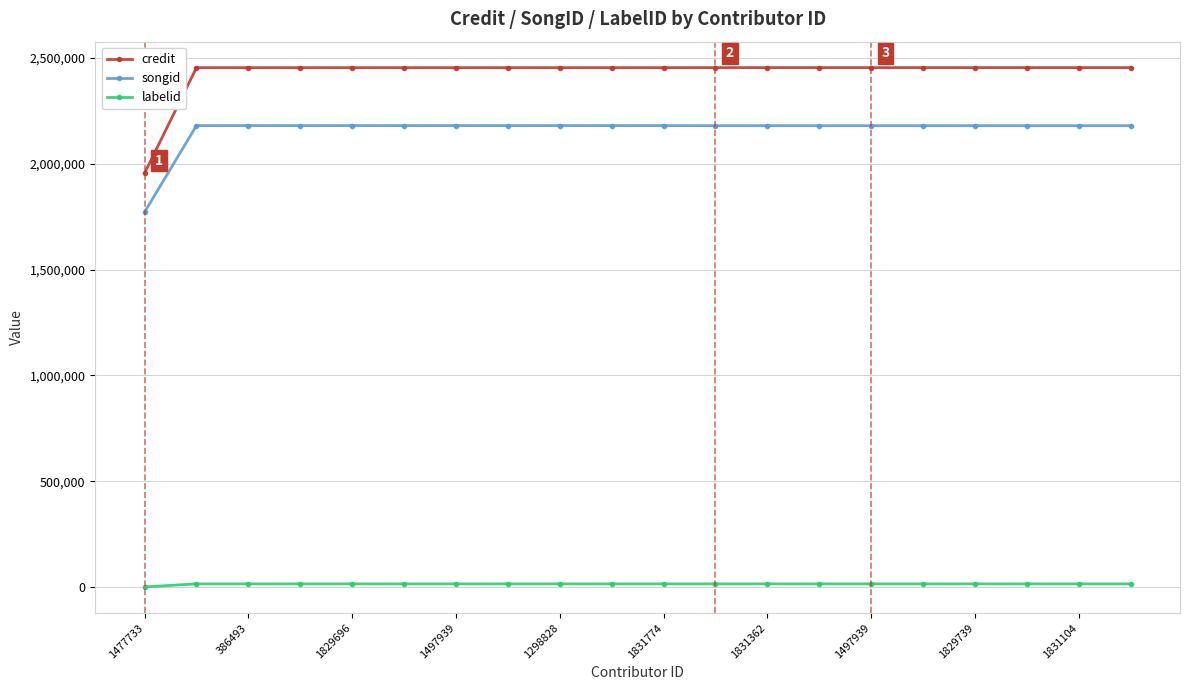

How many data points does each series have?

20